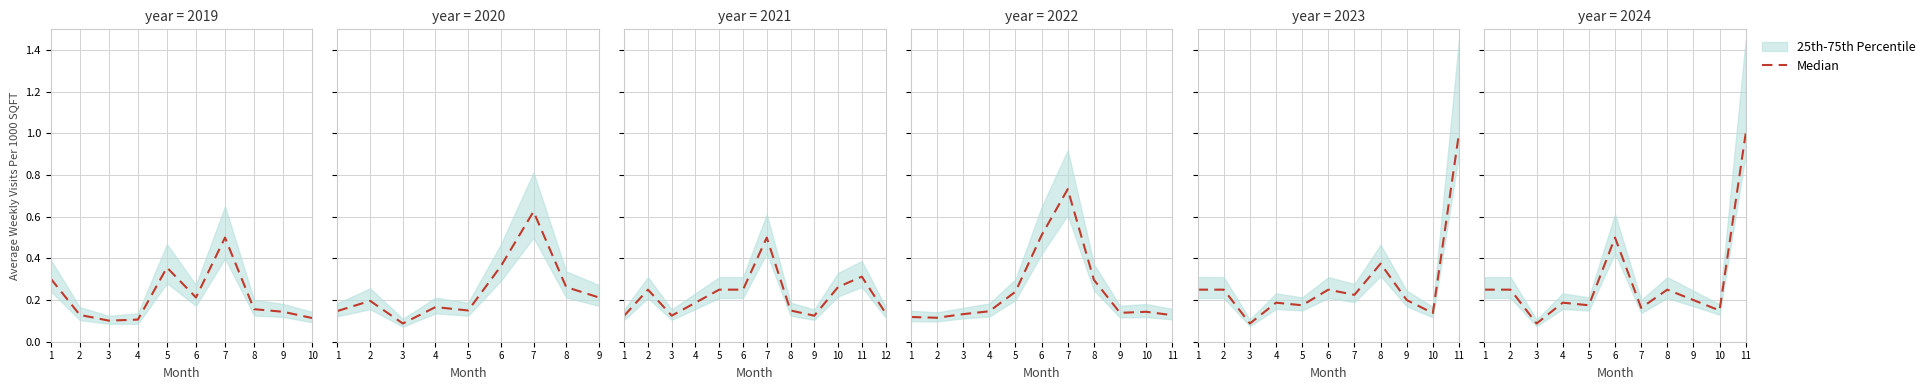

What is the change in value from 5 to 8?

+0.1